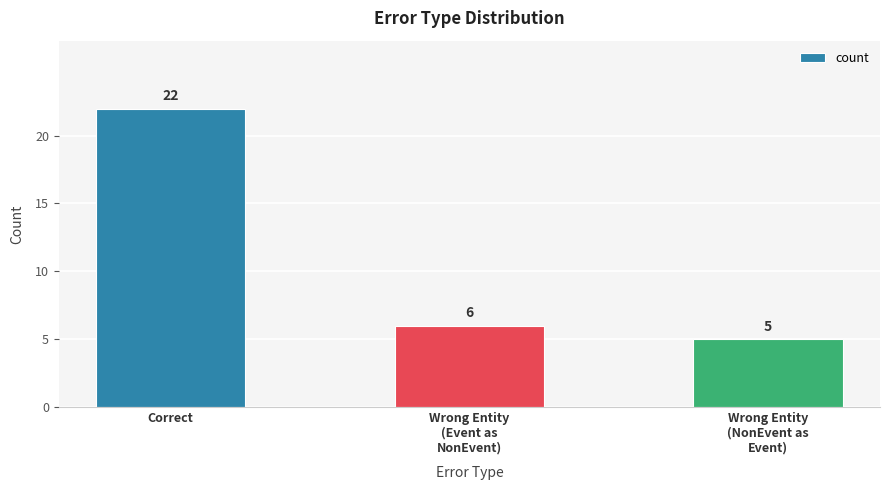

True or false: the data shows 6 at Wrong Entity
(Event as
NonEvent).

True